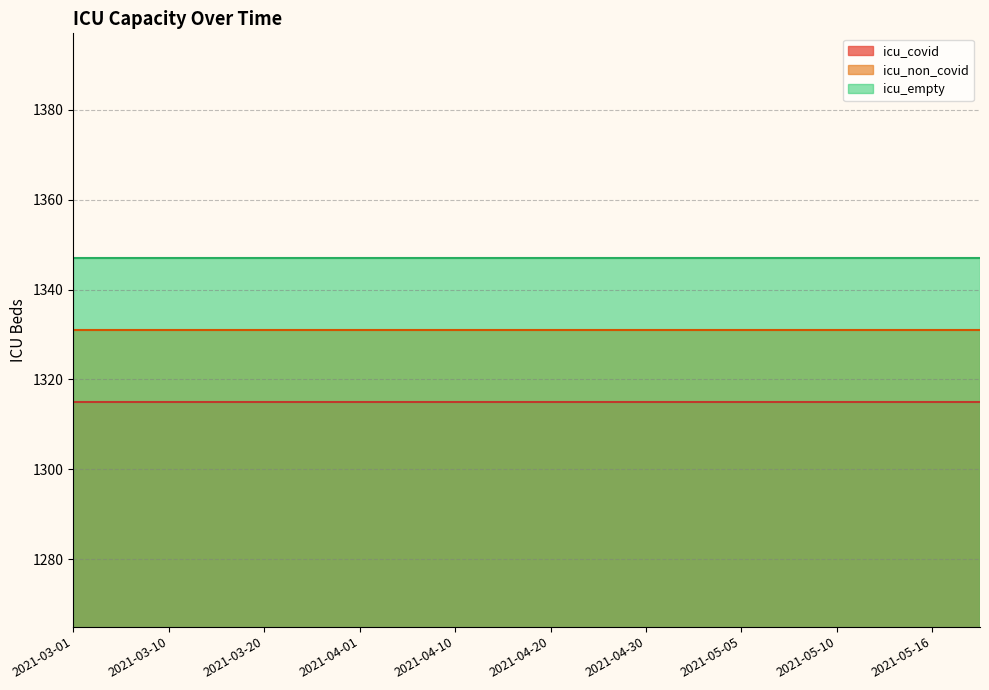

True or false: icu_non_covid and icu_empty intersect in this chart.

False